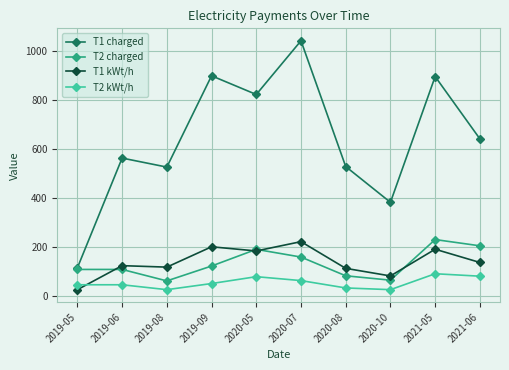

True or false: T1 charged has a value of 525.3 at 2019-08.

True